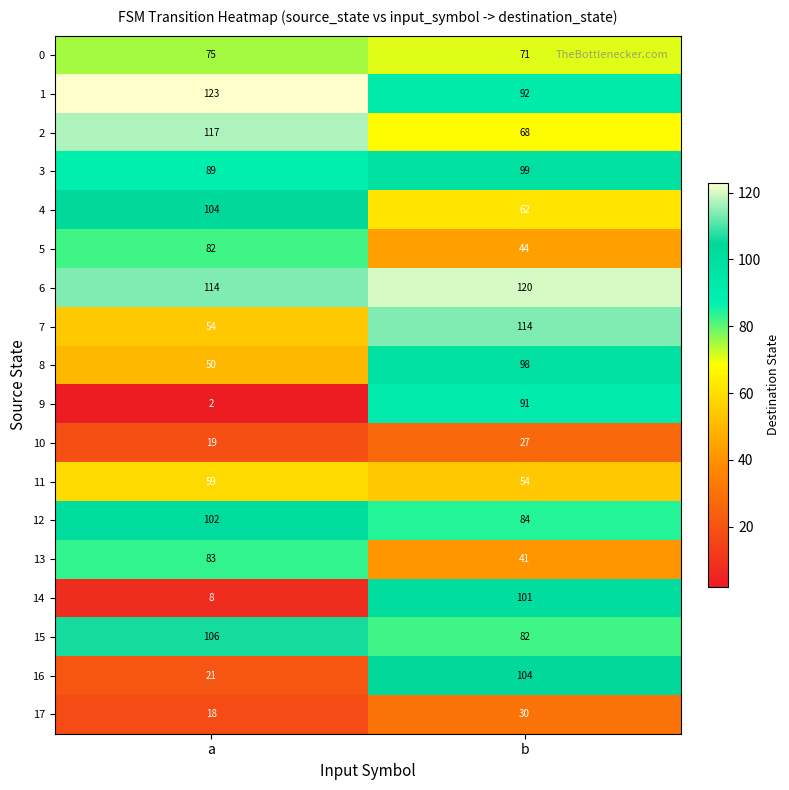

At a, list the series in order from smallest to largest.

9, 14, 17, 10, 16, 8, 7, 11, 0, 5, 13, 3, 12, 4, 15, 6, 2, 1